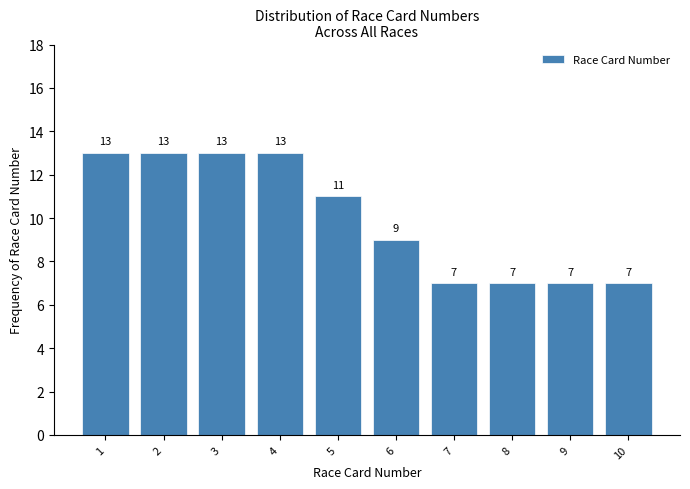

Reading right to left, list all the values displayed in this chart.

7	7	7	7	9	11	13	13	13	13